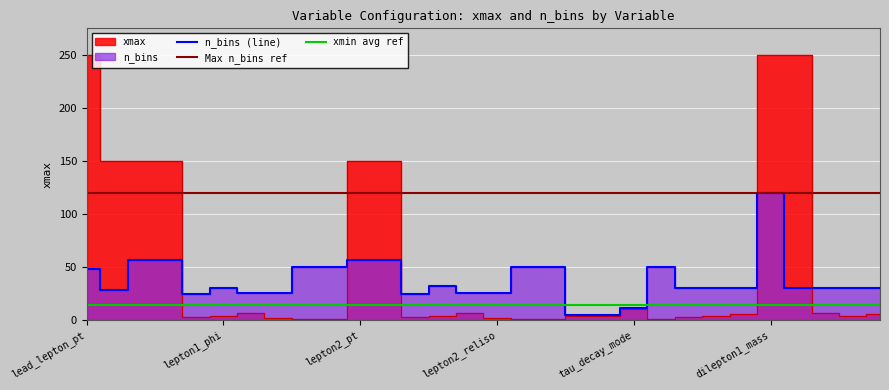

True or false: n_bins and xmax cross at least once.

True